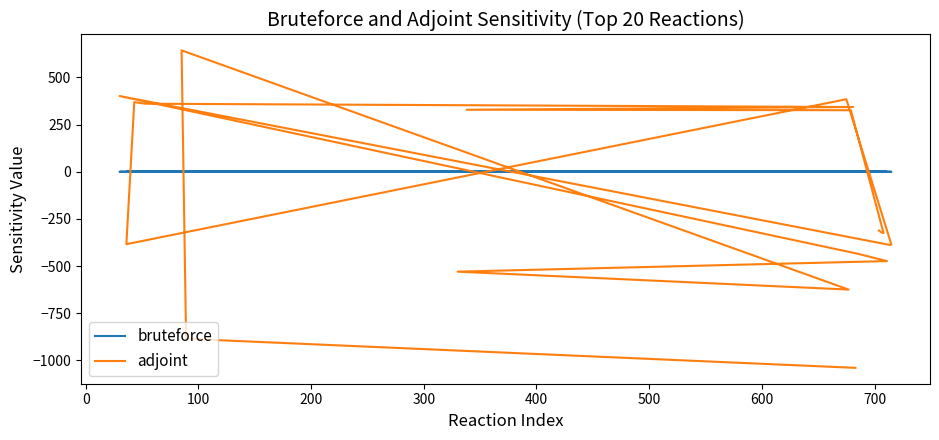

Between which two adjacent categories do bruteforce and adjoint first intersect?

0 and 100